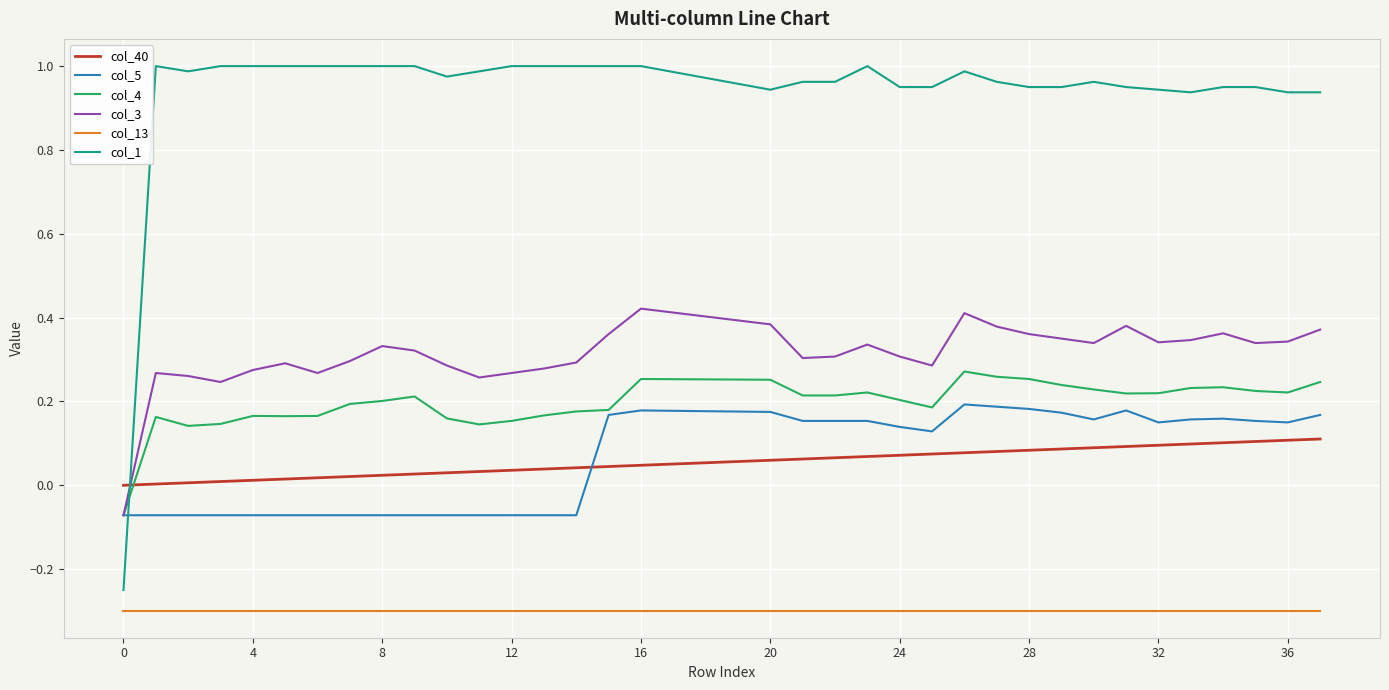

Which series has the largest total across all categories?

col_1